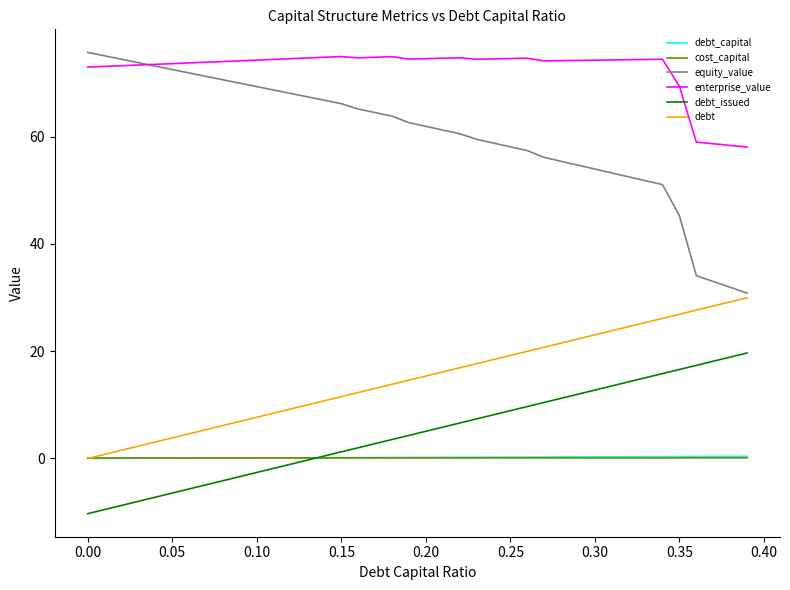

True or false: enterprise_value and cost_capital intersect in this chart.

False